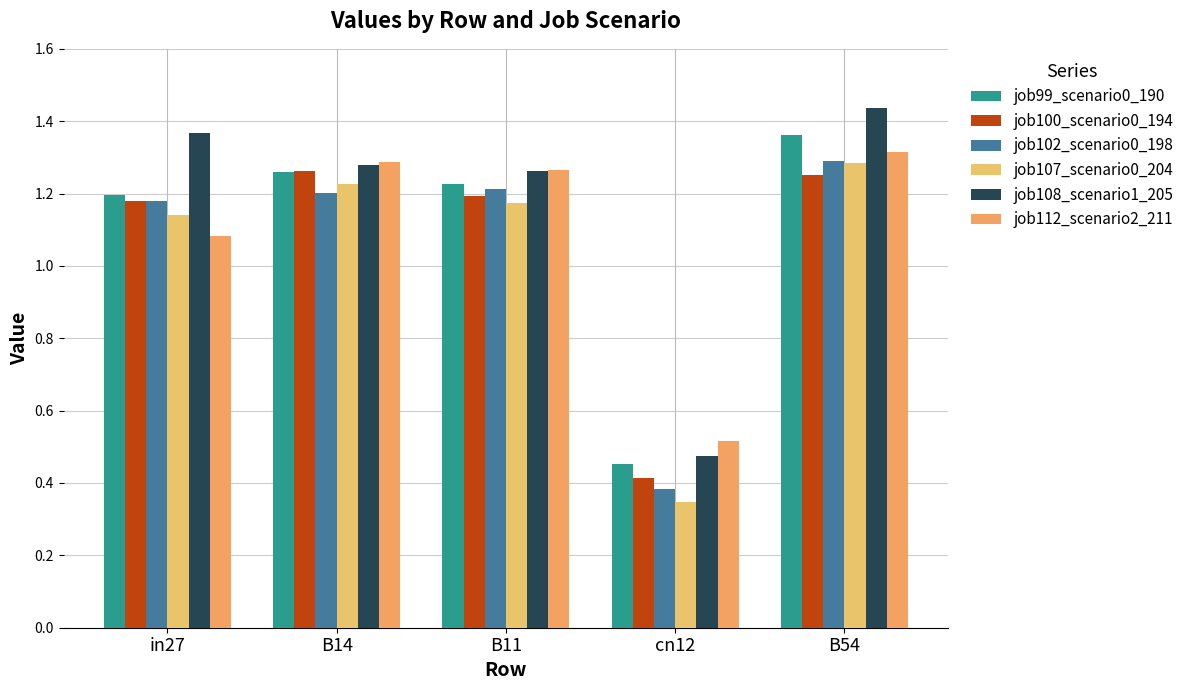

How many series are shown in this chart?

6